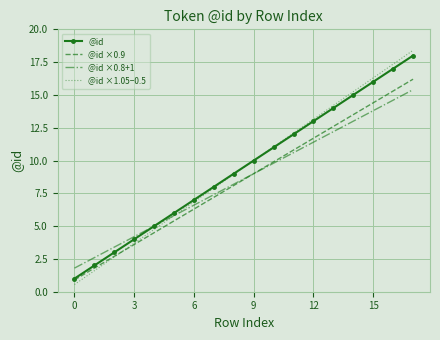

What is the lowest value of the @id ×0.8+1 series?

1.8